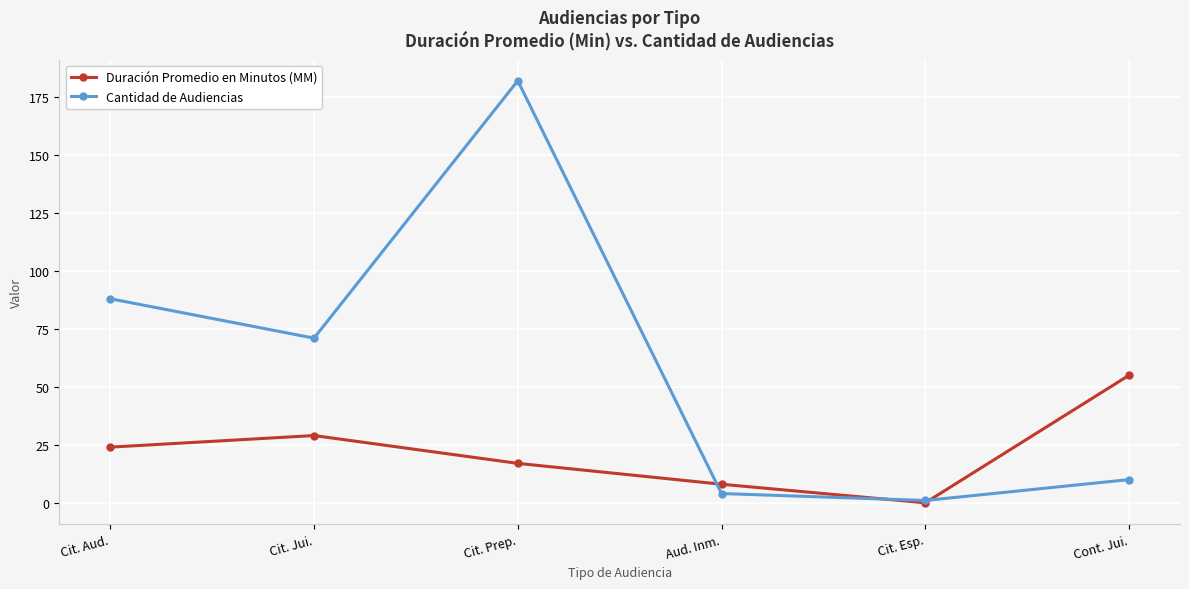

True or false: Duración Promedio en Minutos (MM) has a value of 82 at Cont. Jui..

False